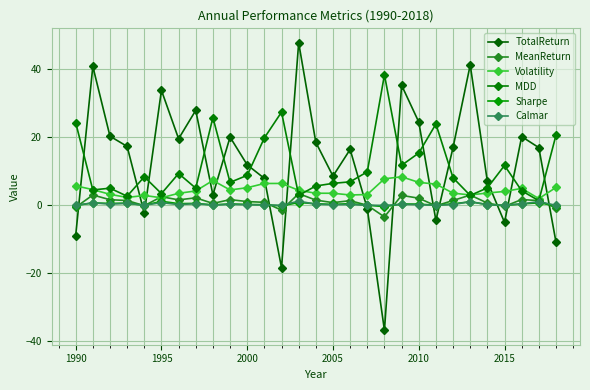

Does the chart have visible grid lines?

Yes